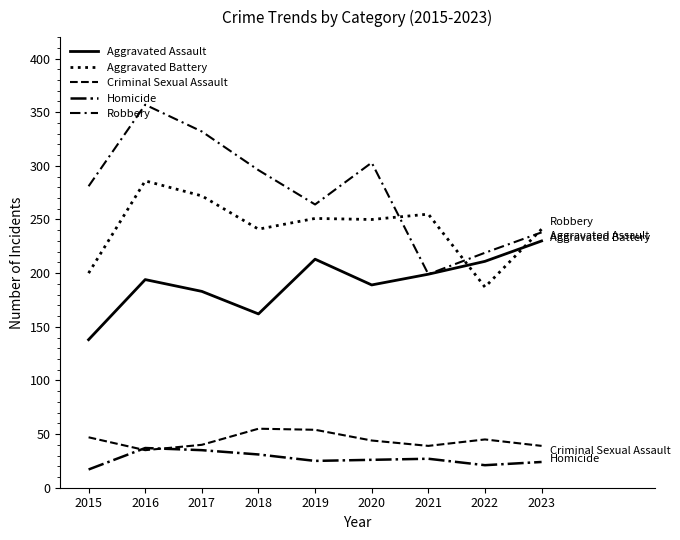

Does the chart have visible grid lines?

No